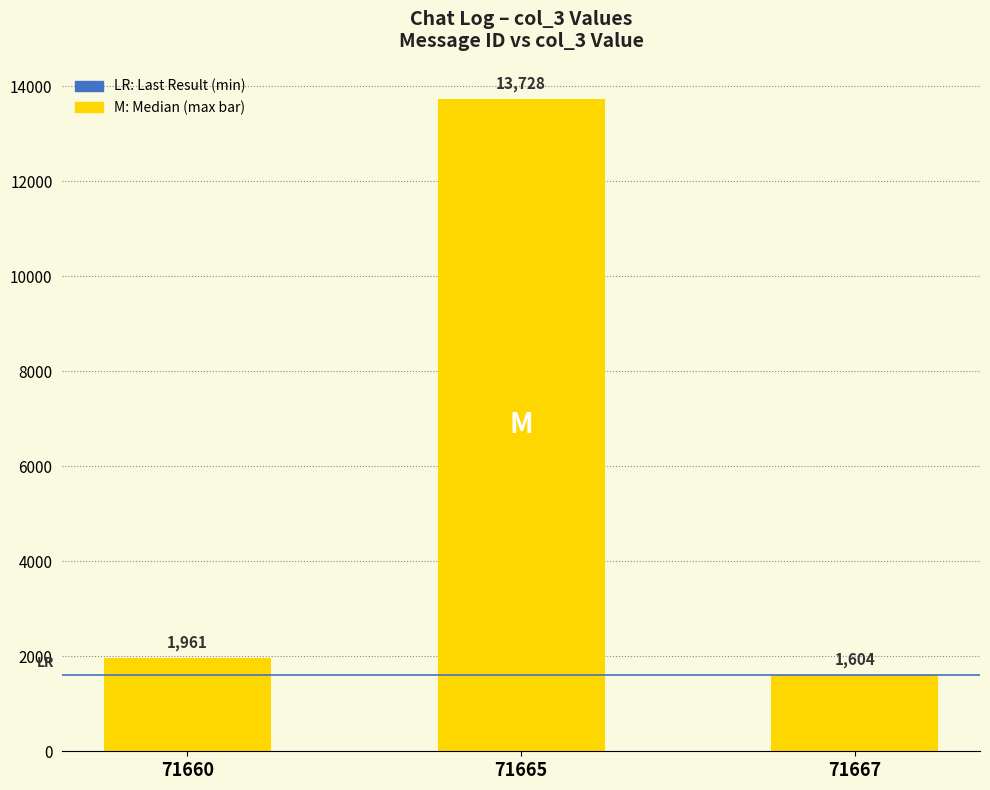

List the labels in order of value, smallest first.

71667, 71660, 71665